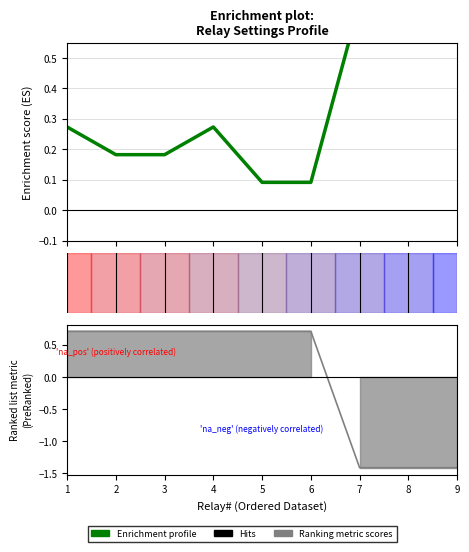

Reading right to left, list all the values displayed in this chart.

-1.4	-1.4	-1.4	0.7	0.7	0.7	0.7	0.7	0.7